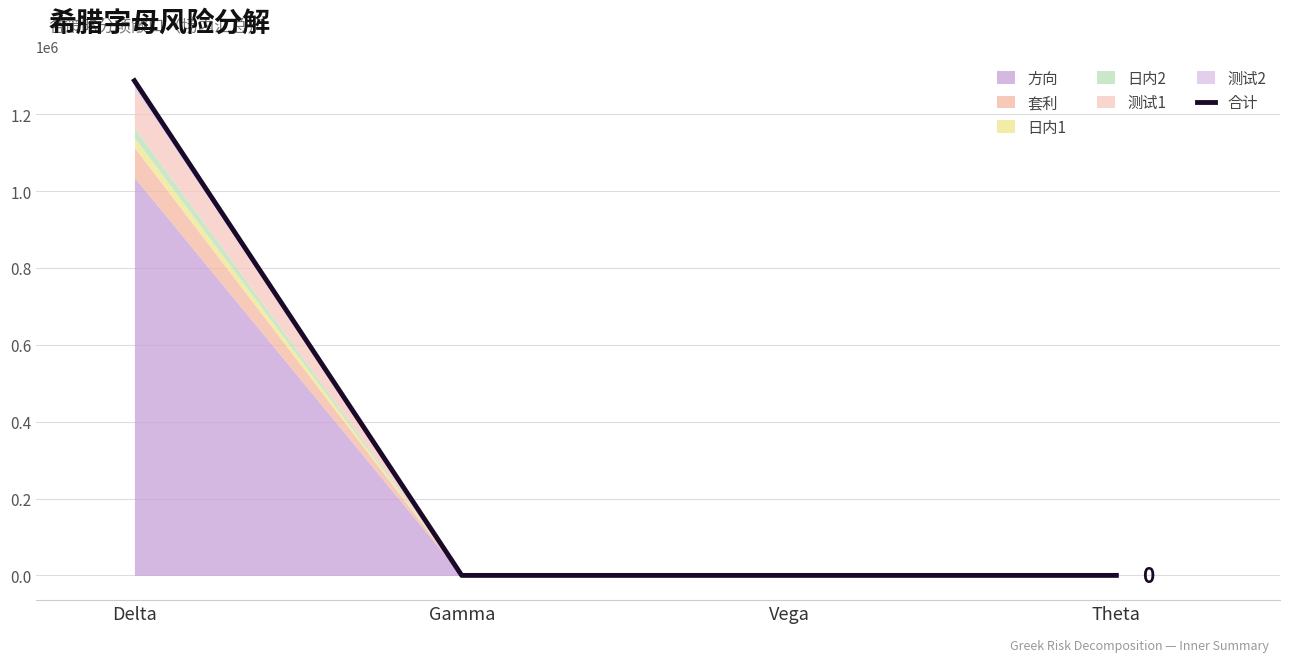

What position from the left is Gamma?

2